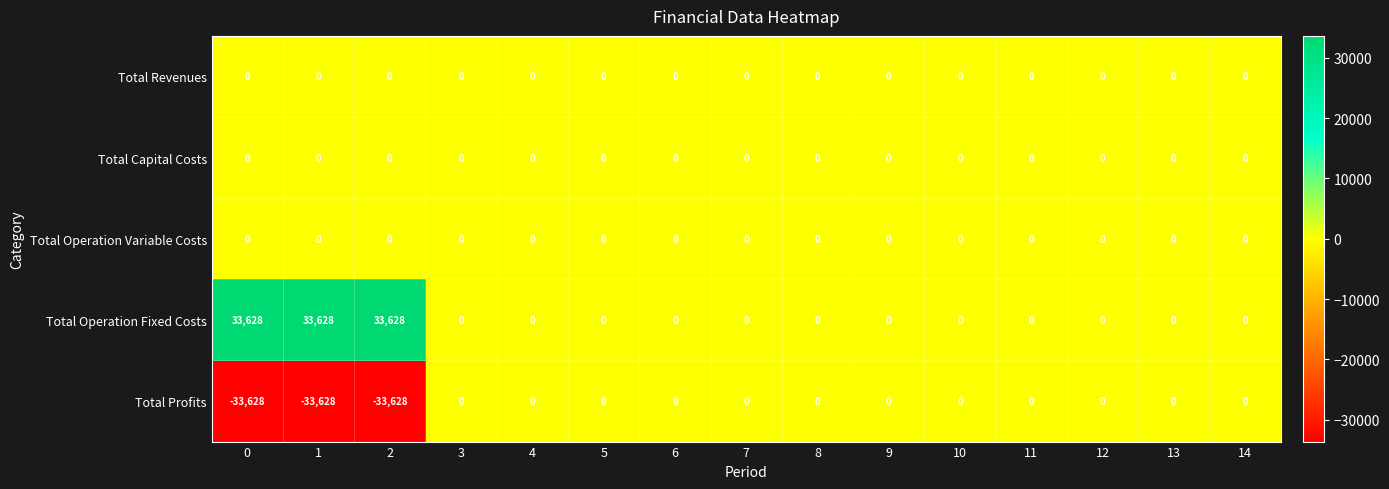

Count the number of categories in the chart.

15